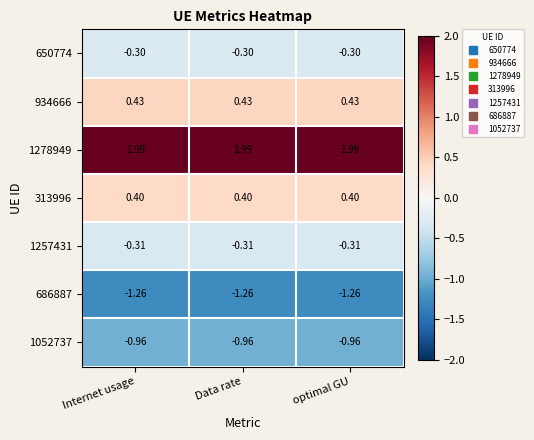

Is the value of 1052737 at Internet usage greater than the value of 650774 at Internet usage?

No